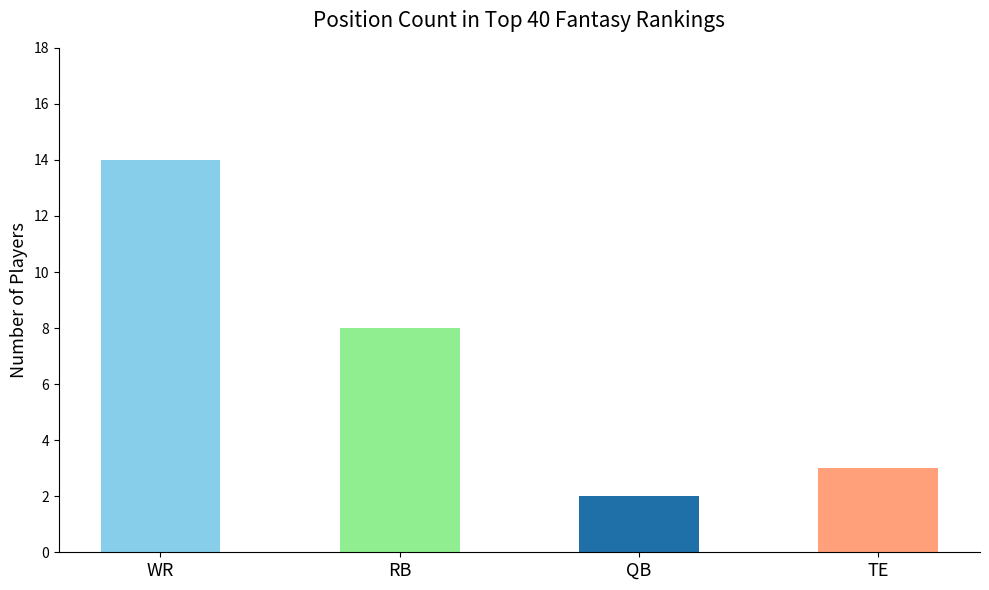

Reading left to right, extract all data points from this chart.

14	8	2	3